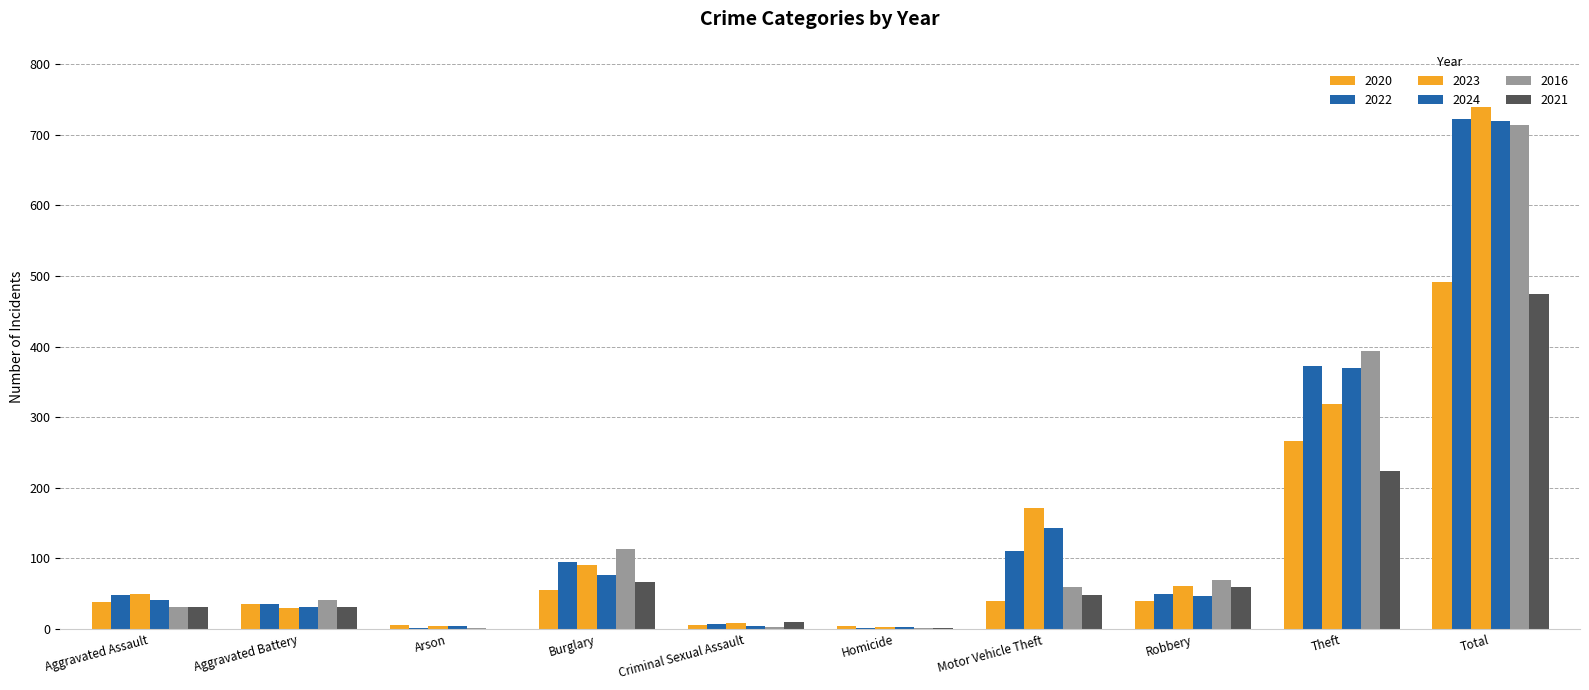

Is the value of 2020 at Theft greater than the value of 2024 at Robbery?

Yes